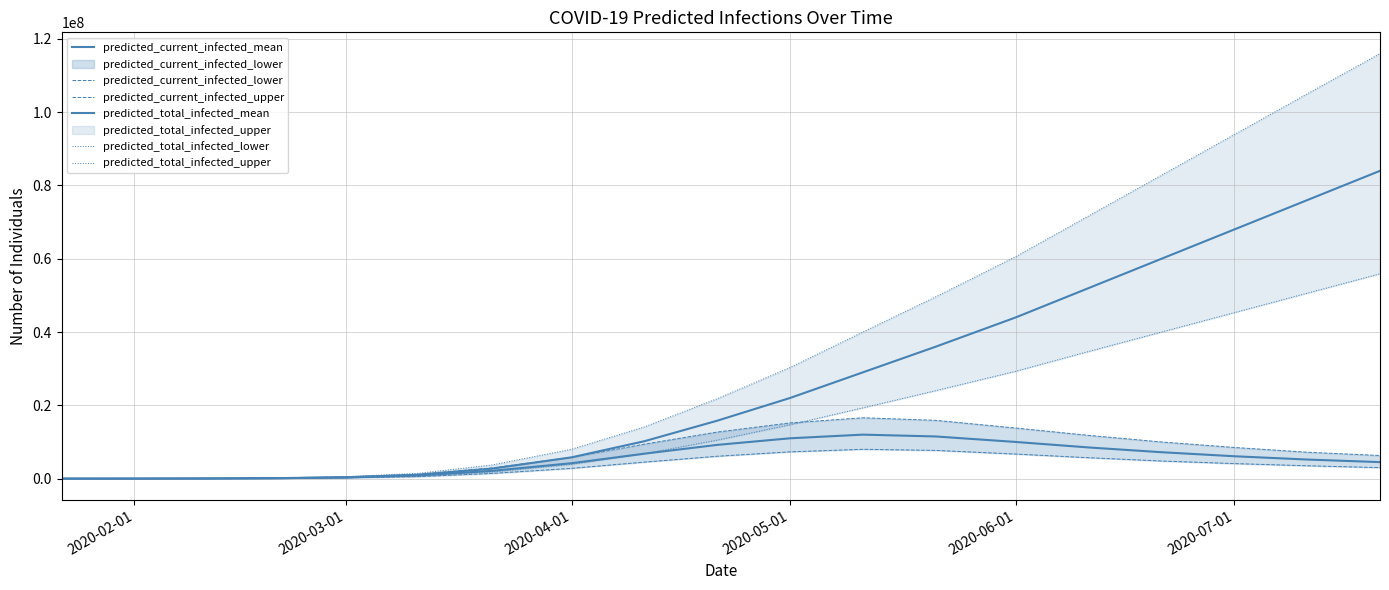

What is the difference between the second highest and second lowest values in the predicted_current_infected_mean series?

11492677